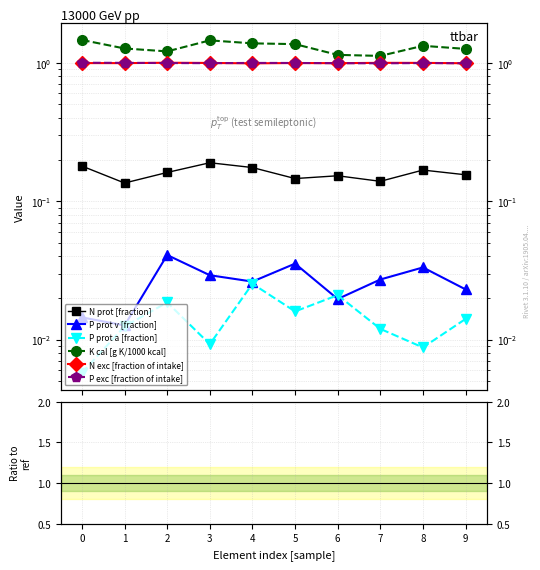

True or false: P prot v [fraction] has a value of 0.0 at 0.

False